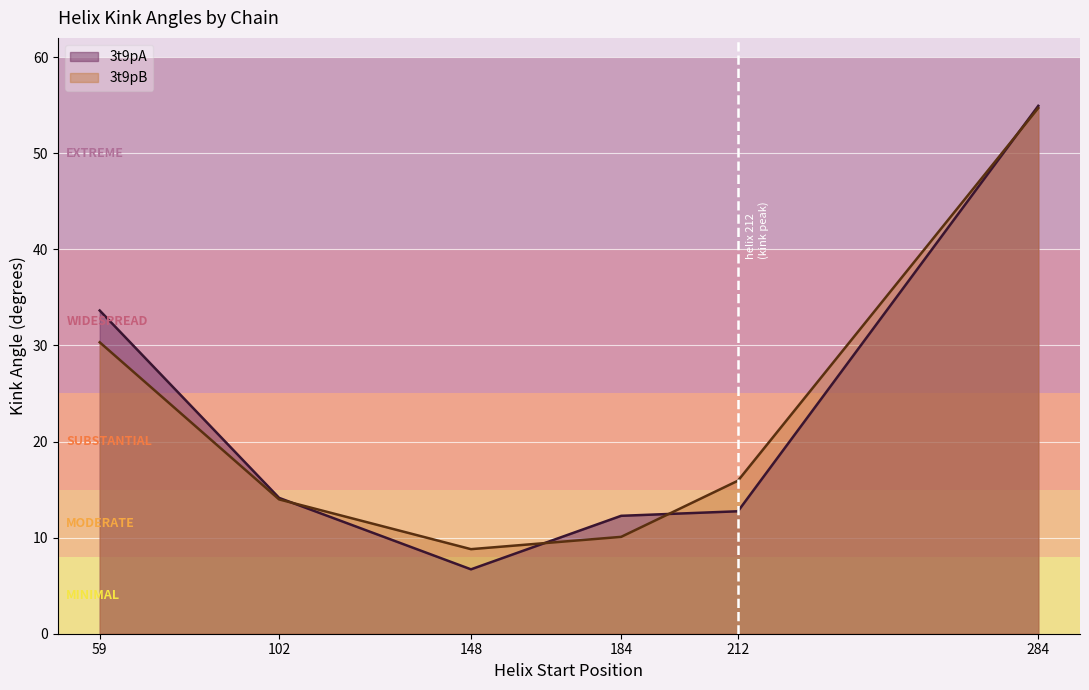

What is the value of the 3t9pB point at the 6th from the left?

54.7